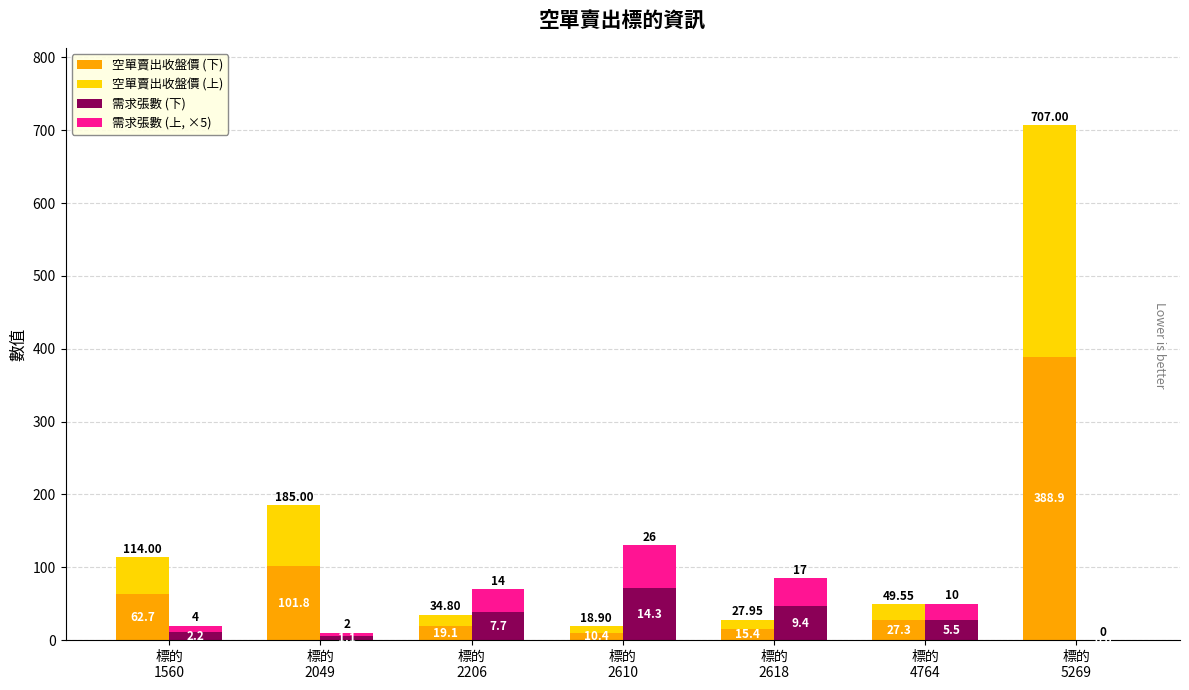

At which label does 需求張數 (下) reach its minimum?

標的
5269